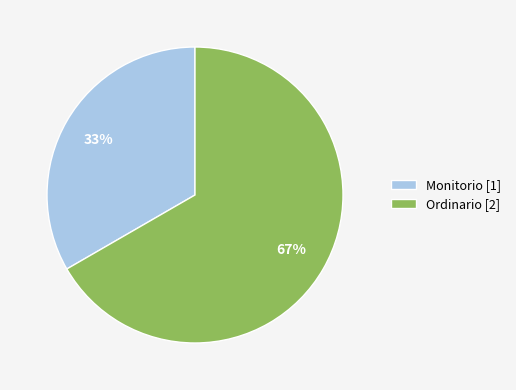

Between Monitorio and Ordinario, which is larger?

Ordinario